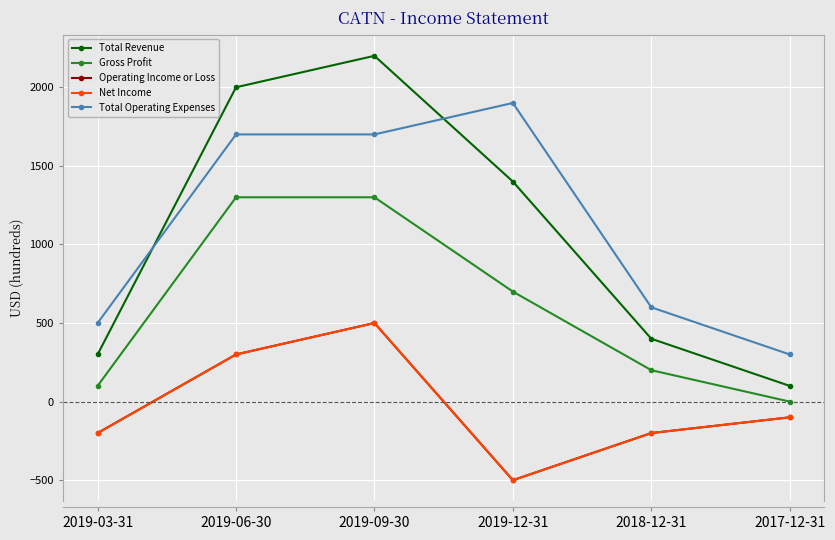

Which series changed the most between 2019-03-31 and 2018-12-31?

Total Revenue